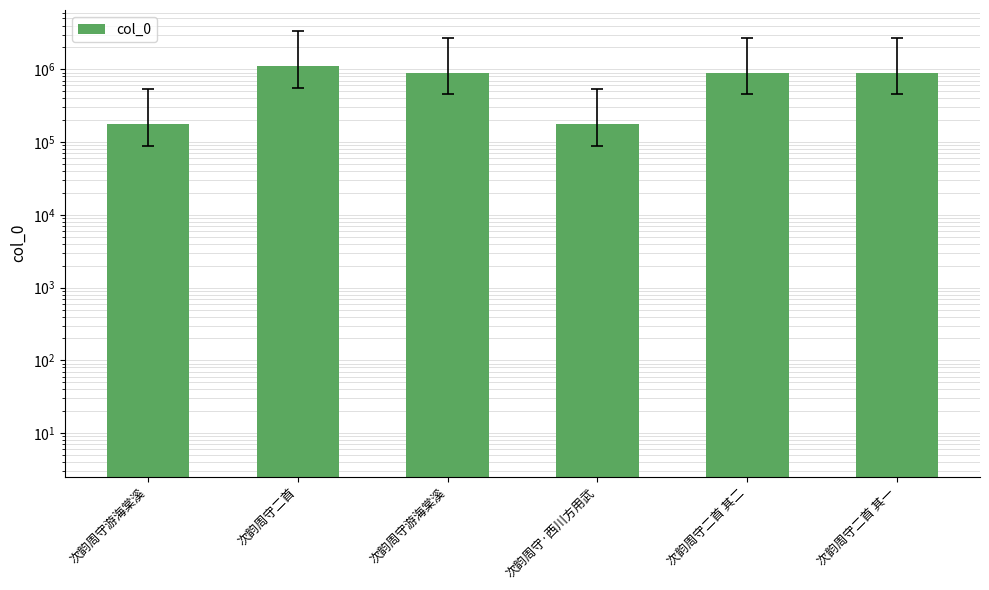

Reading left to right, transcribe all the data shown in this chart.

178924	1113291	901945	178926	901943	901944